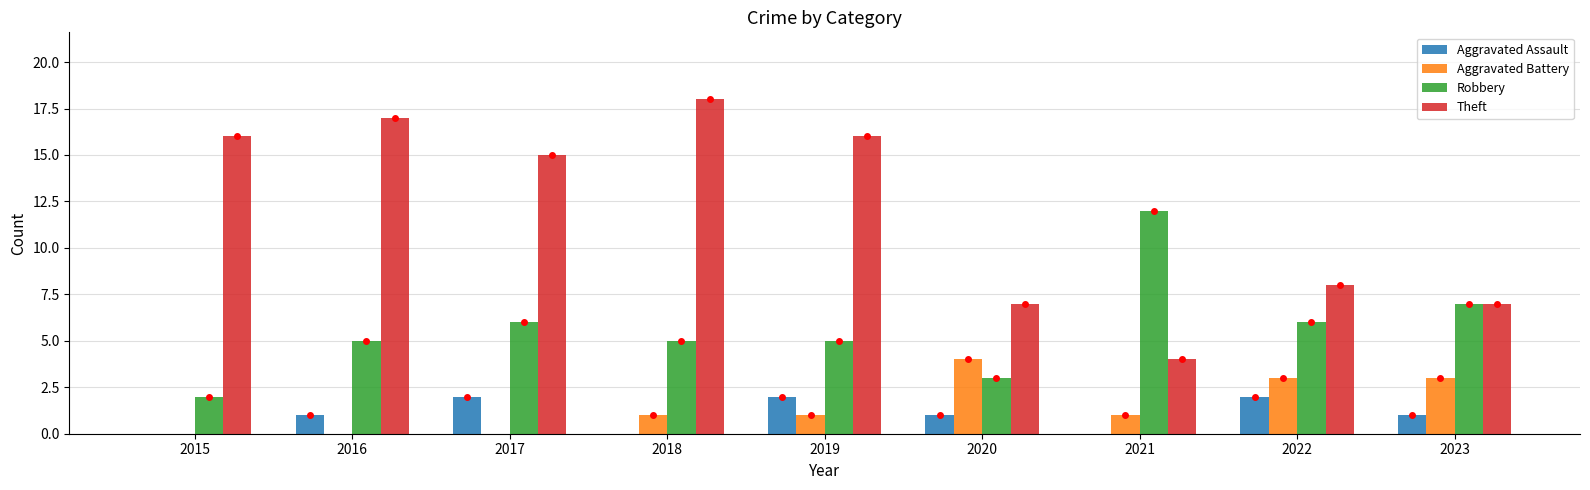

Where is Theft nearest to the value 11?

2022